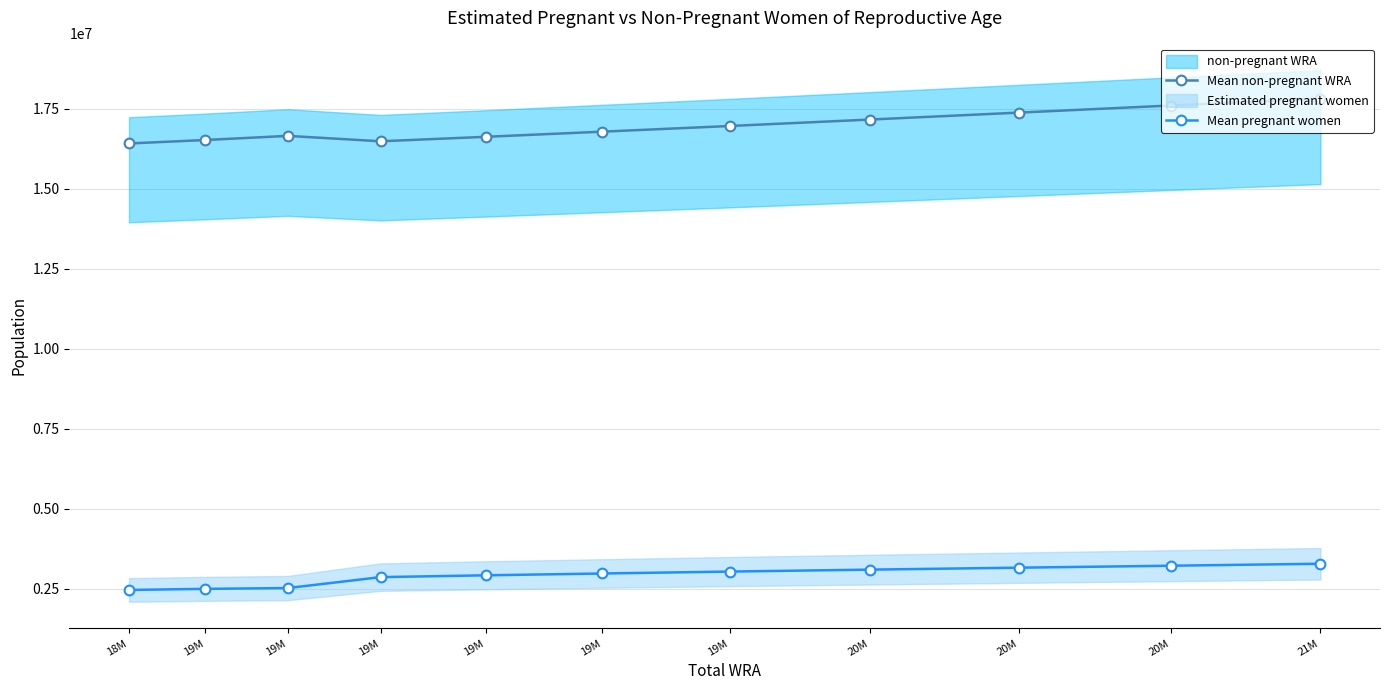

At how many categories does at least one series exceed 9908735?

11